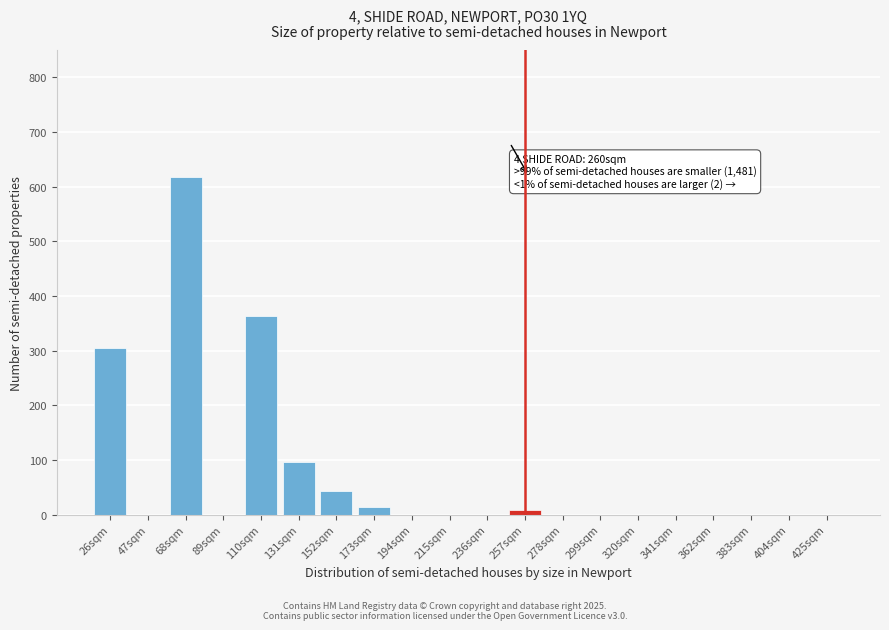

Reading left to right, extract all data points from this chart.

26sqm=305	47sqm=0	68sqm=617	89sqm=0	110sqm=363	131sqm=96	152sqm=44	173sqm=14	194sqm=0	215sqm=0	236sqm=0	257sqm=8	278sqm=0	299sqm=0	320sqm=0	341sqm=0	362sqm=0	383sqm=0	404sqm=0	425sqm=0